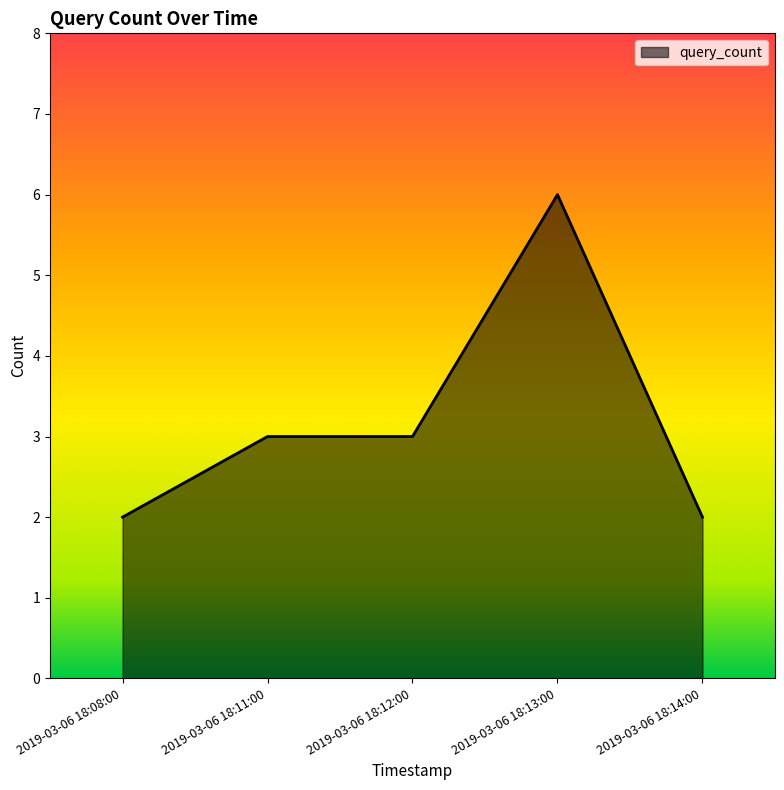

What is the sum of all values?

16